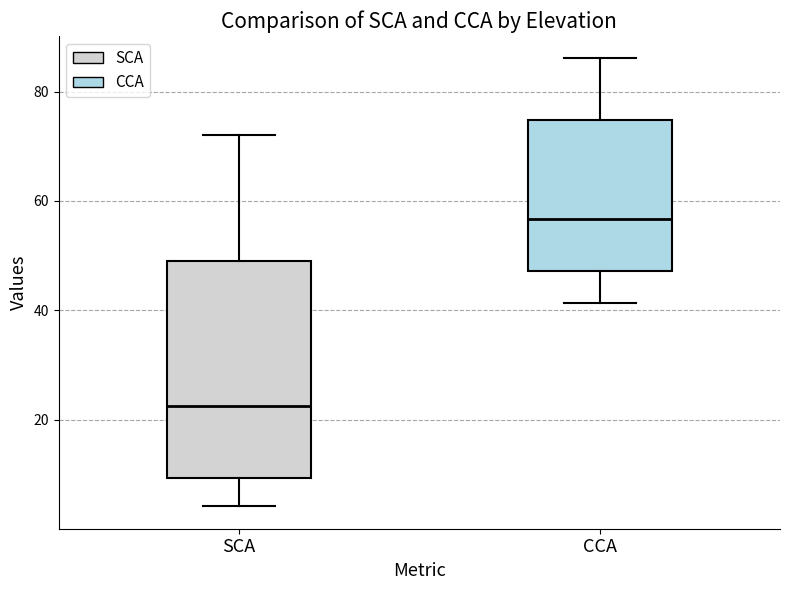

Reading left to right, transcribe this box plot: for each box, give where its median line is, the range the box spans, and where its two whiskers end, as read against the y-axis. The values are not printed on the chart, so give them approximately, as read against the axis.

SCA: median 22, box 10 to 50, whiskers 4 to 72
CCA: median 56, box 48 to 74, whiskers 42 to 86